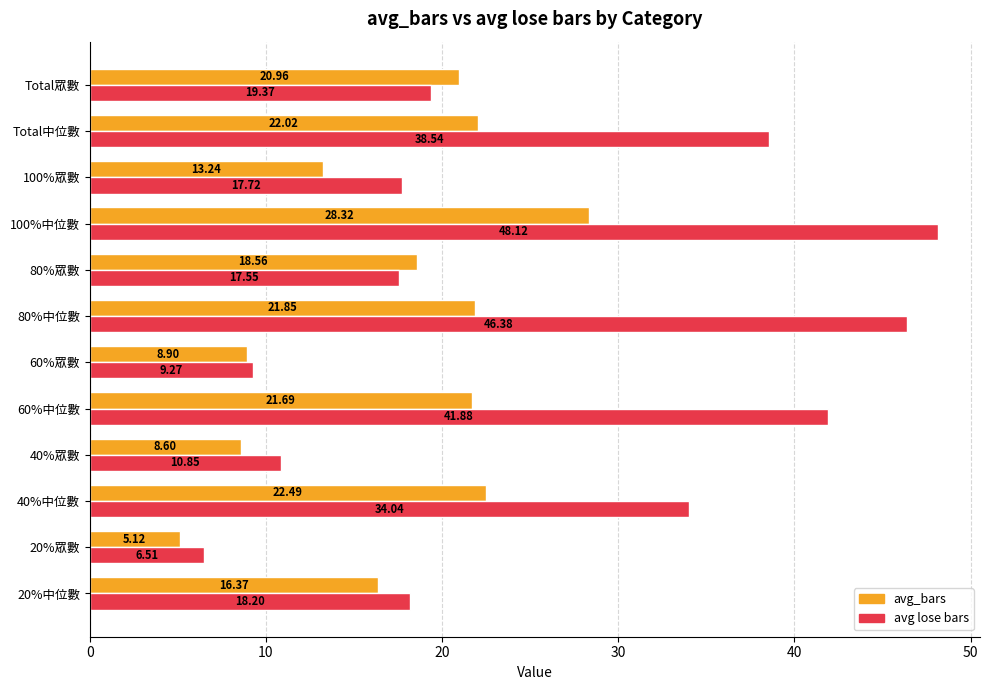

Which label corresponds to the largest value in the chart?

100%中位數